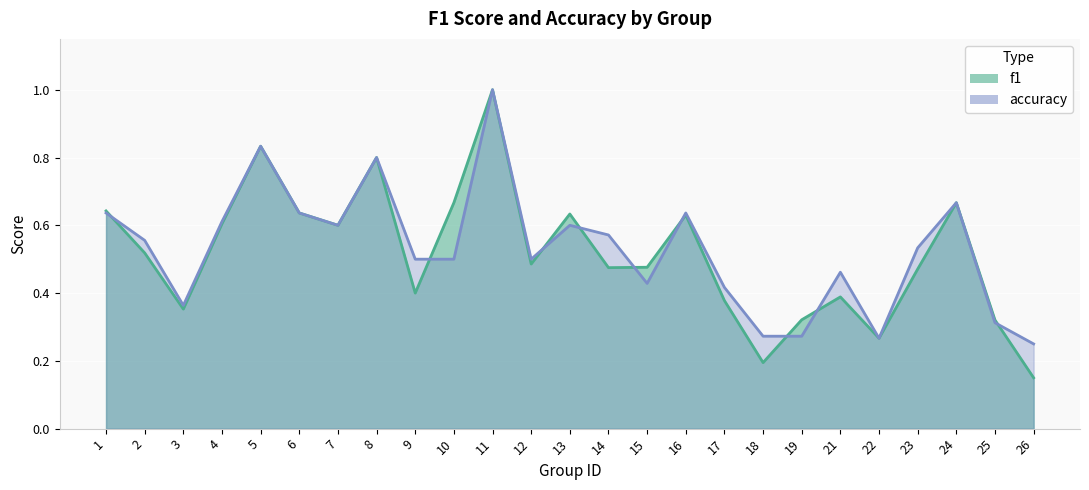

What is the sum of the accuracy values at 24 and 4?

1.3